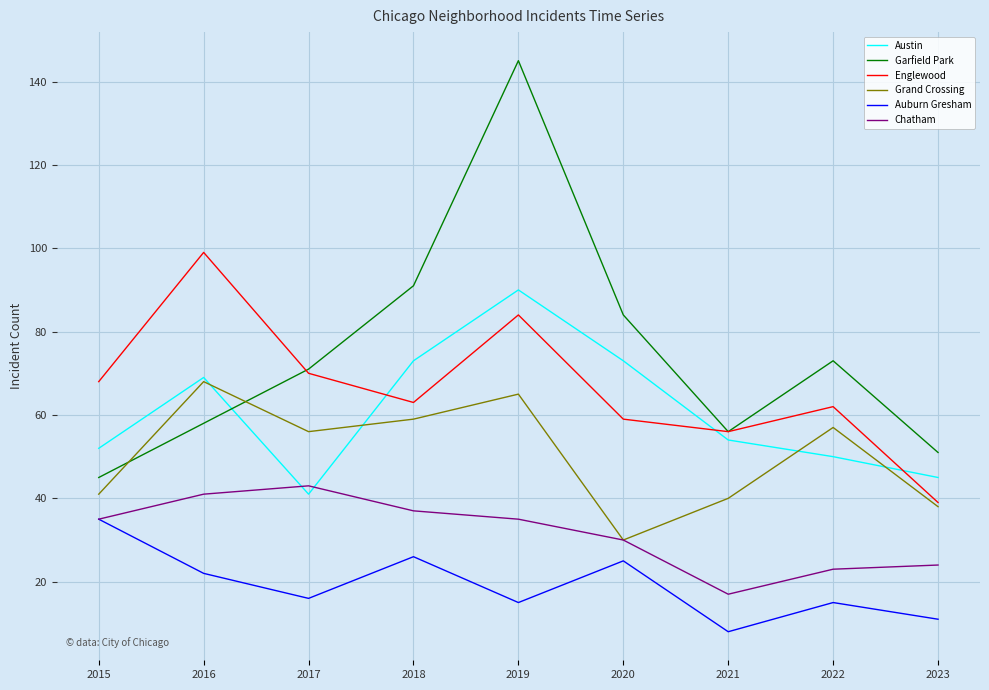

Read the Auburn Gresham value at 2020.

25